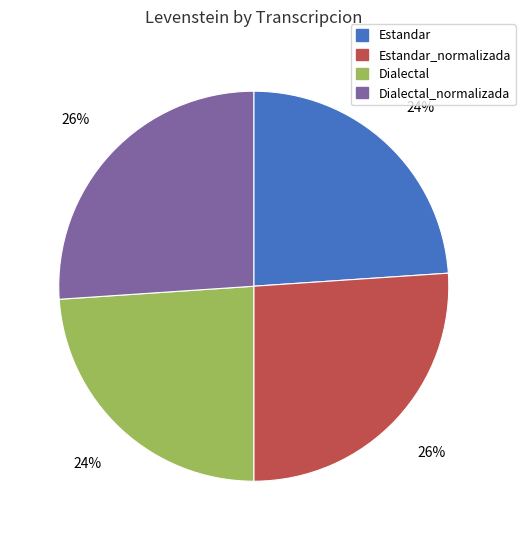

Does any single category account for the majority?

No